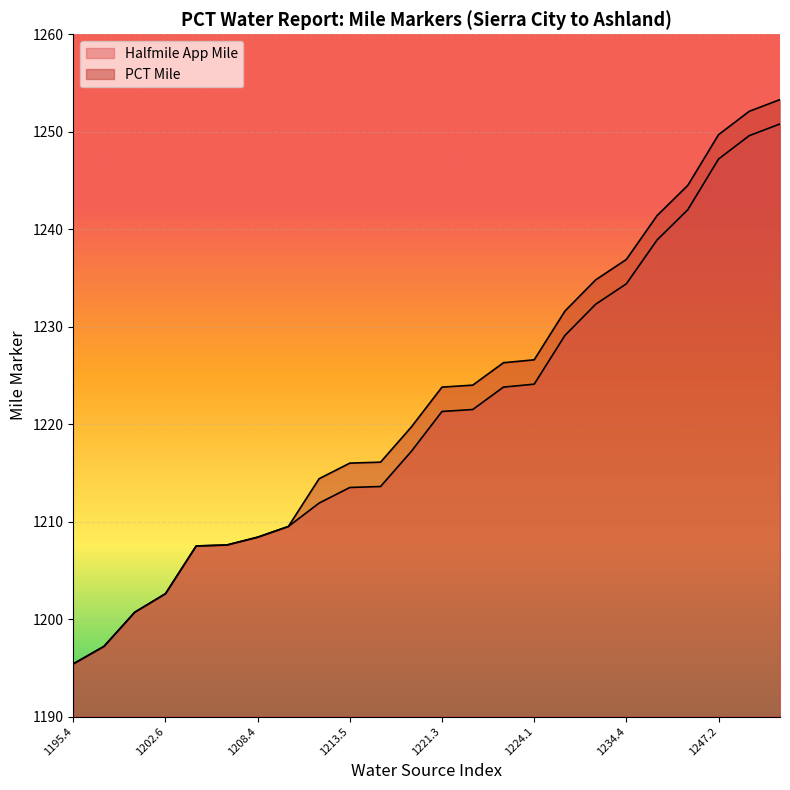

Does the chart display data point markers on the line(s)?

No